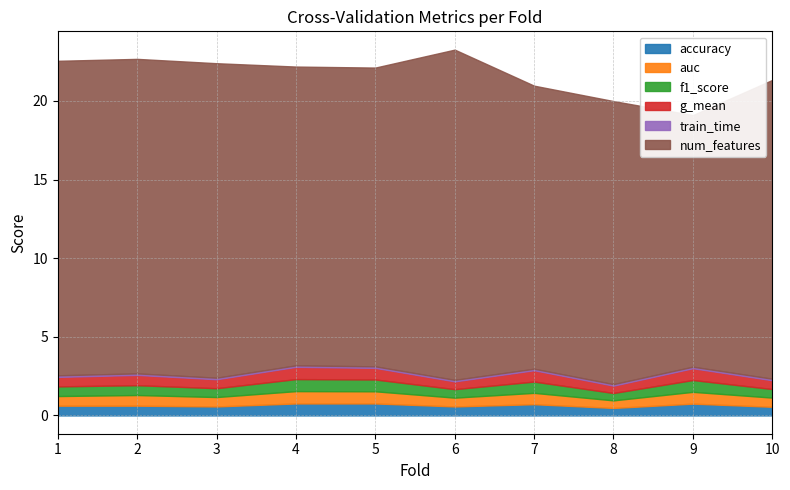

Reading left to right, extract all data points from this chart.

accuracy: 1=0.6	2=0.6	3=0.6	4=0.8	5=0.8	6=0.6	7=0.7	8=0.5	9=0.8	10=0.6
auc: 1=0.6	2=0.7	3=0.6	4=0.8	5=0.8	6=0.6	7=0.7	8=0.5	9=0.8	10=0.6
f1_score: 1=0.6	2=0.6	3=0.6	4=0.8	5=0.8	6=0.5	7=0.7	8=0.5	9=0.8	10=0.5
g_mean: 1=0.6	2=0.7	3=0.6	4=0.8	5=0.7	6=0.5	7=0.7	8=0.5	9=0.8	10=0.6
train_time: 1=0.1	2=0.1	3=0.1	4=0.1	5=0.1	6=0.1	7=0.1	8=0.1	9=0.1	10=0.1
num_features: 1=20.0	2=20.0	3=20.0	4=19.0	5=19.0	6=21.0	7=18.0	8=18.0	9=16.0	10=19.0